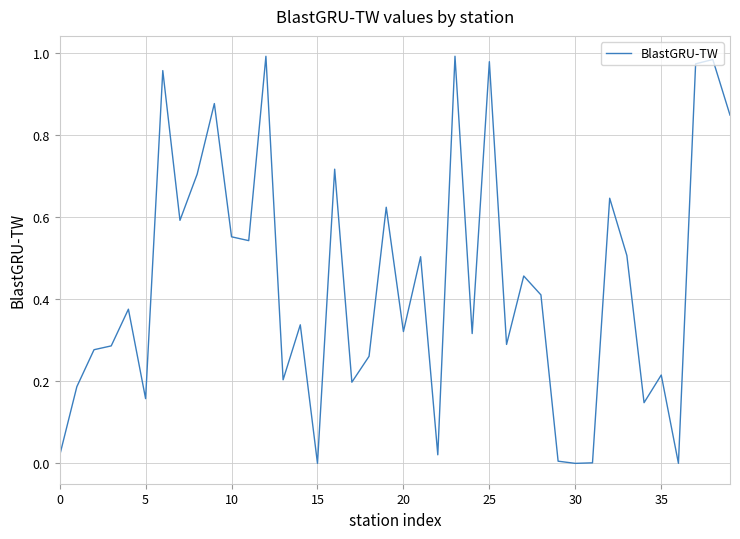

What is the value of the 29th point from the left?

0.4